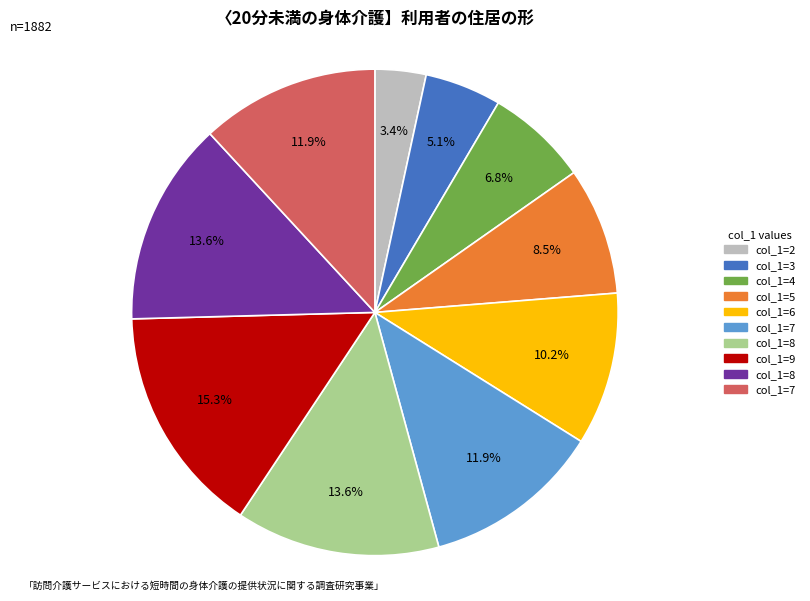

How many segments does this pie chart have?

10